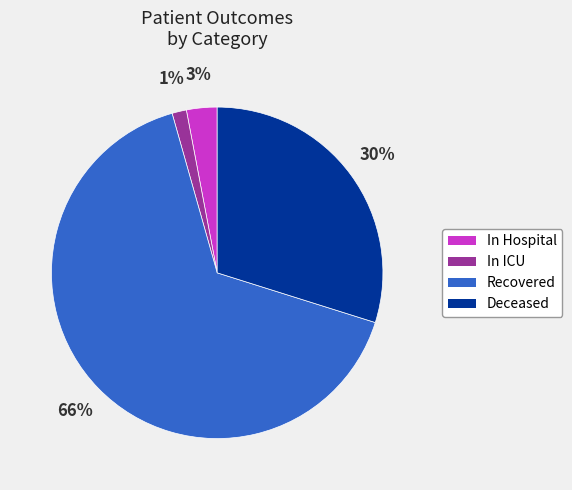

Rank the categories by value from lowest to highest.

In ICU, In Hospital, Deceased, Recovered